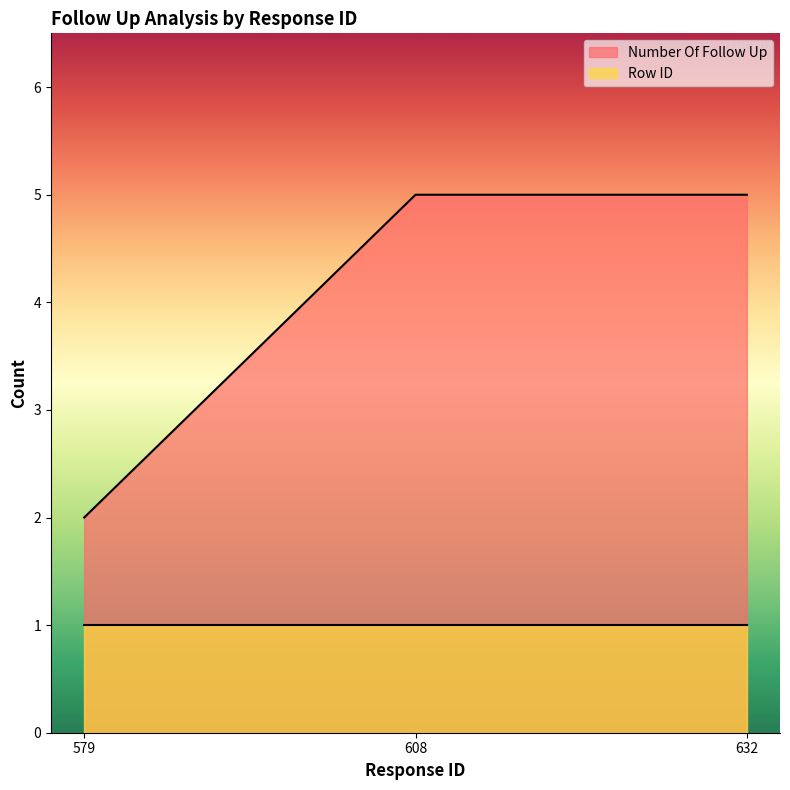

Reading left to right, what are all the values shown in this chart?

579=2	608=5	632=5